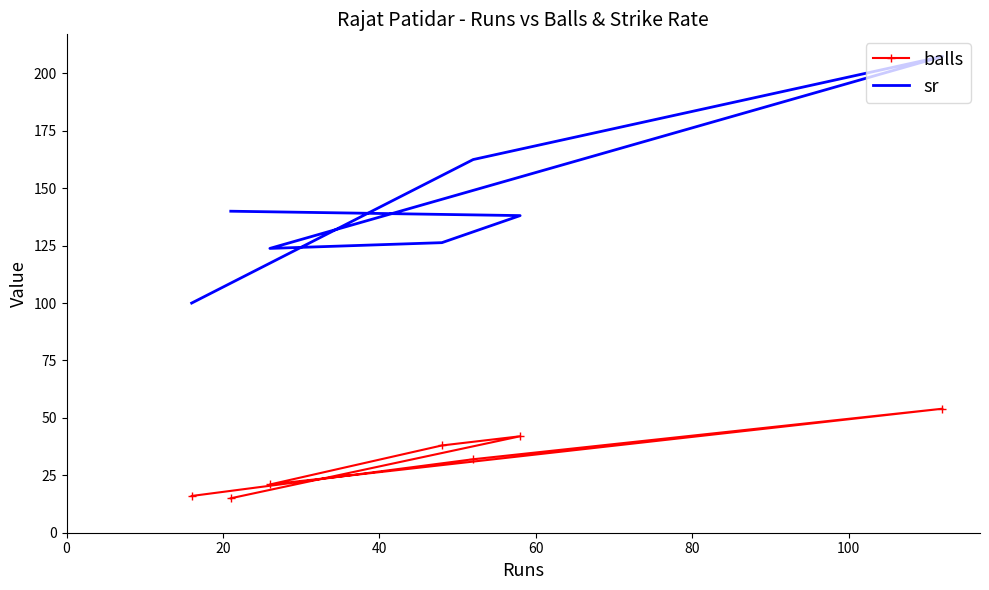

What is the difference between the maximum and minimum values in the sr series?

107.4